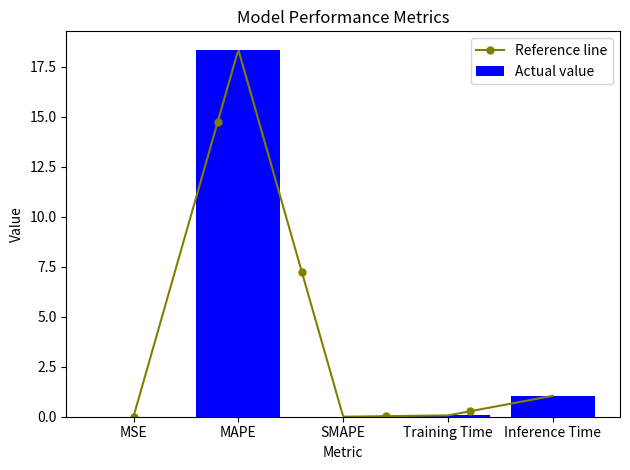

What is the maximum value shown in the chart?

18.4